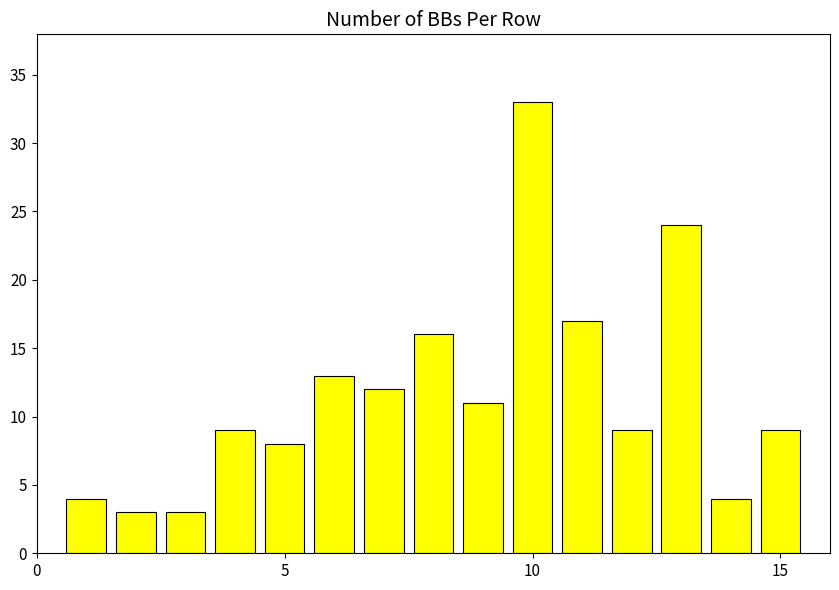

What is the value of the 7th bar from the left?

12